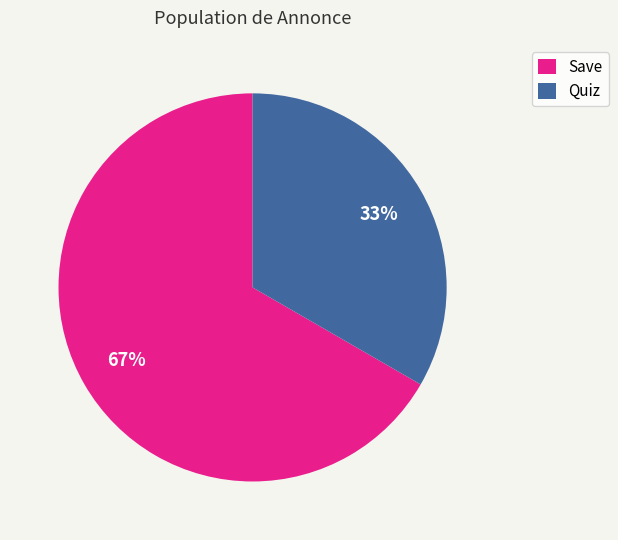

Rank the categories by value from lowest to highest.

Quiz, Save